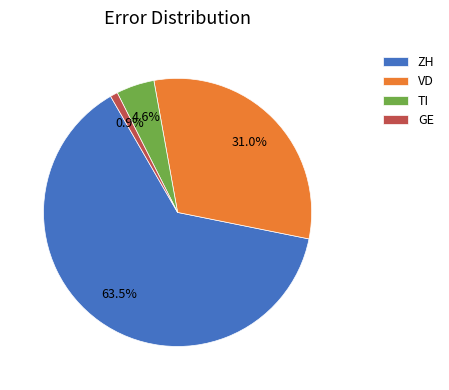

What is the smallest slice in the pie chart?

GE